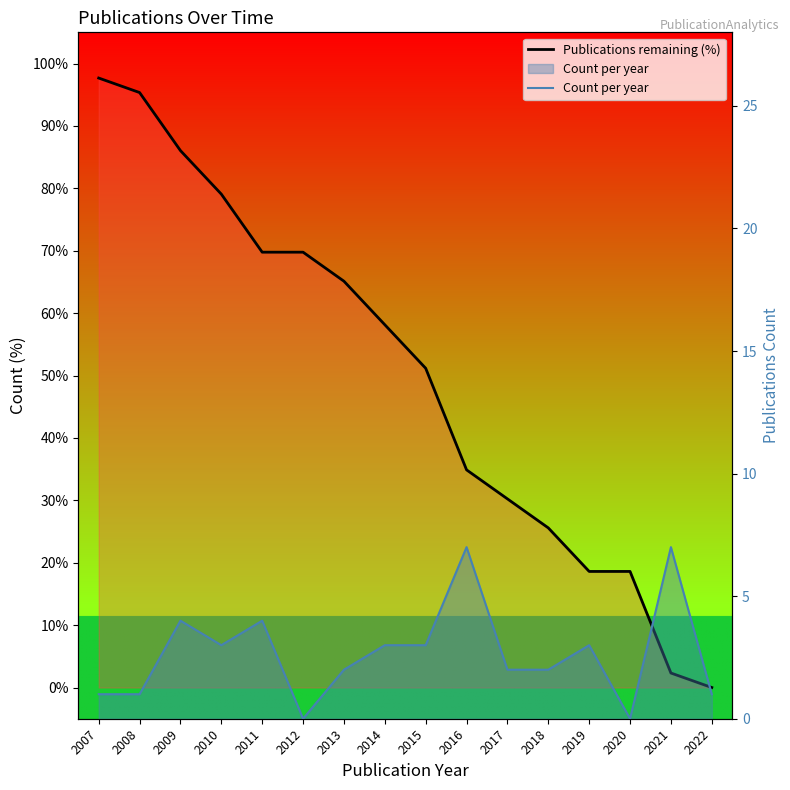

Count the Count per year values in the range 1 to 4.

12